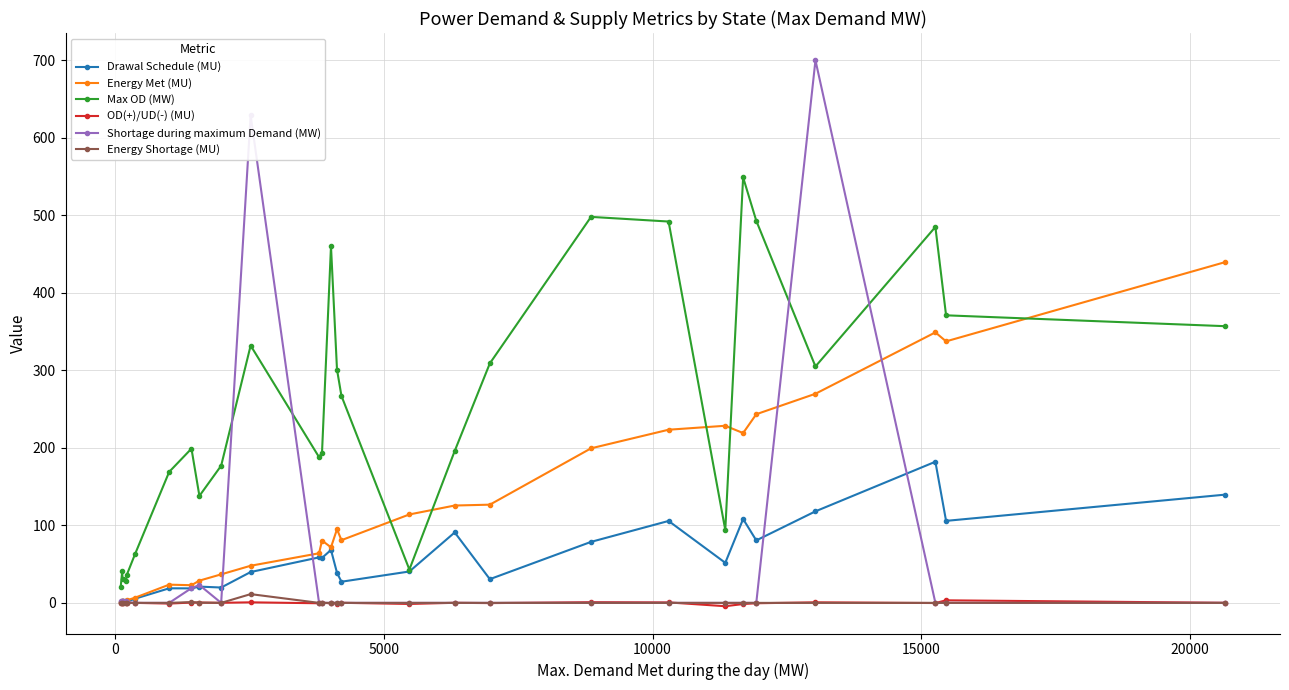

What is the minimum value for Drawal Schedule (MU)?

1.4